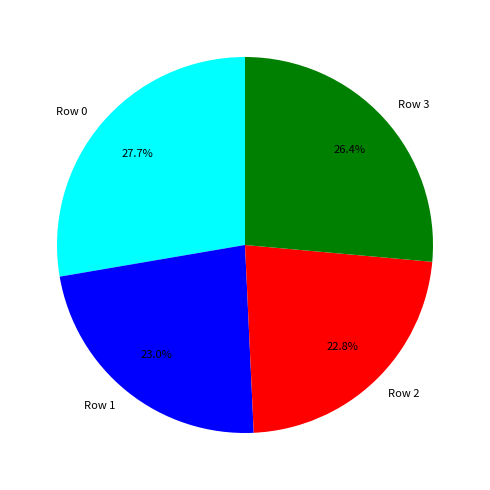

Which slice is the largest?

Row 0